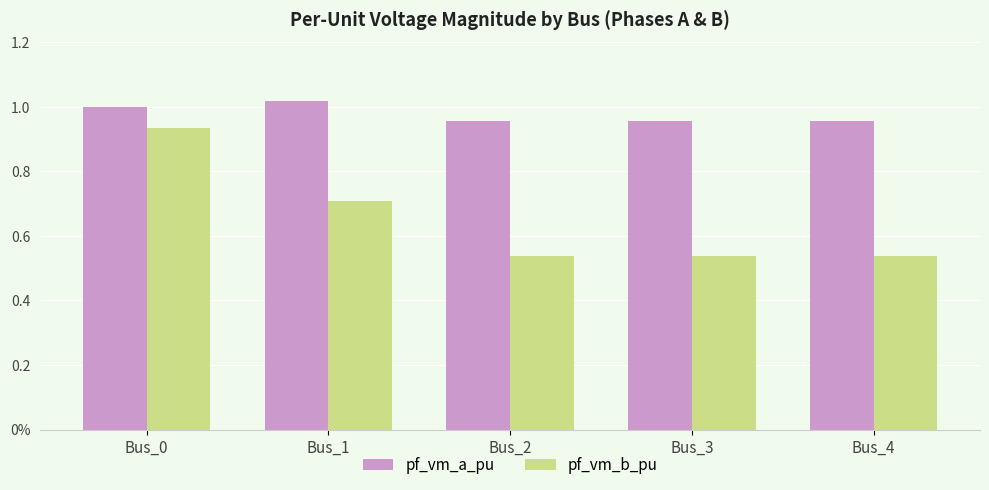

Is the value of pf_vm_b_pu at Bus_4 greater than the value of pf_vm_a_pu at Bus_3?

No